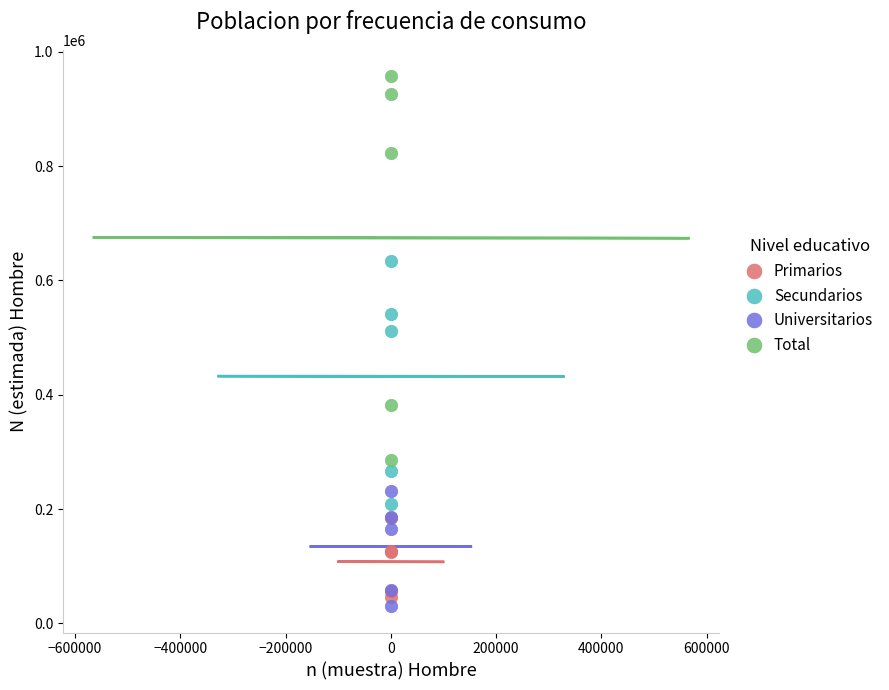

Which series reaches the maximum Y coordinate?

Total